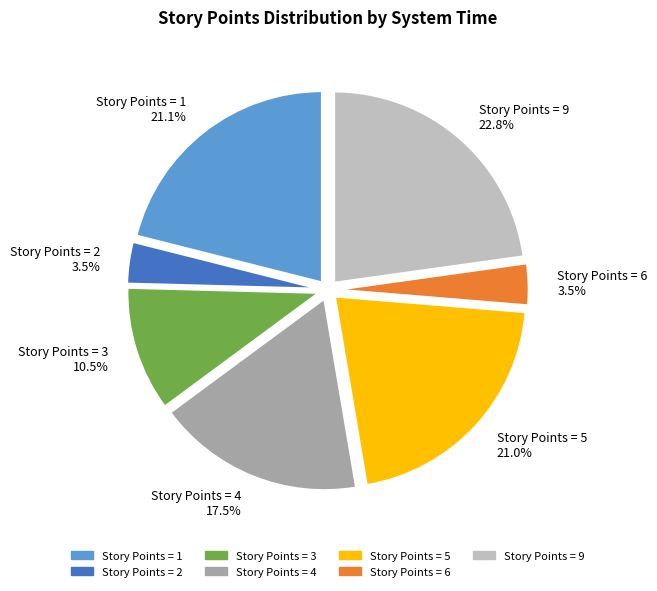

Which slice is the largest?

Story Points = 9